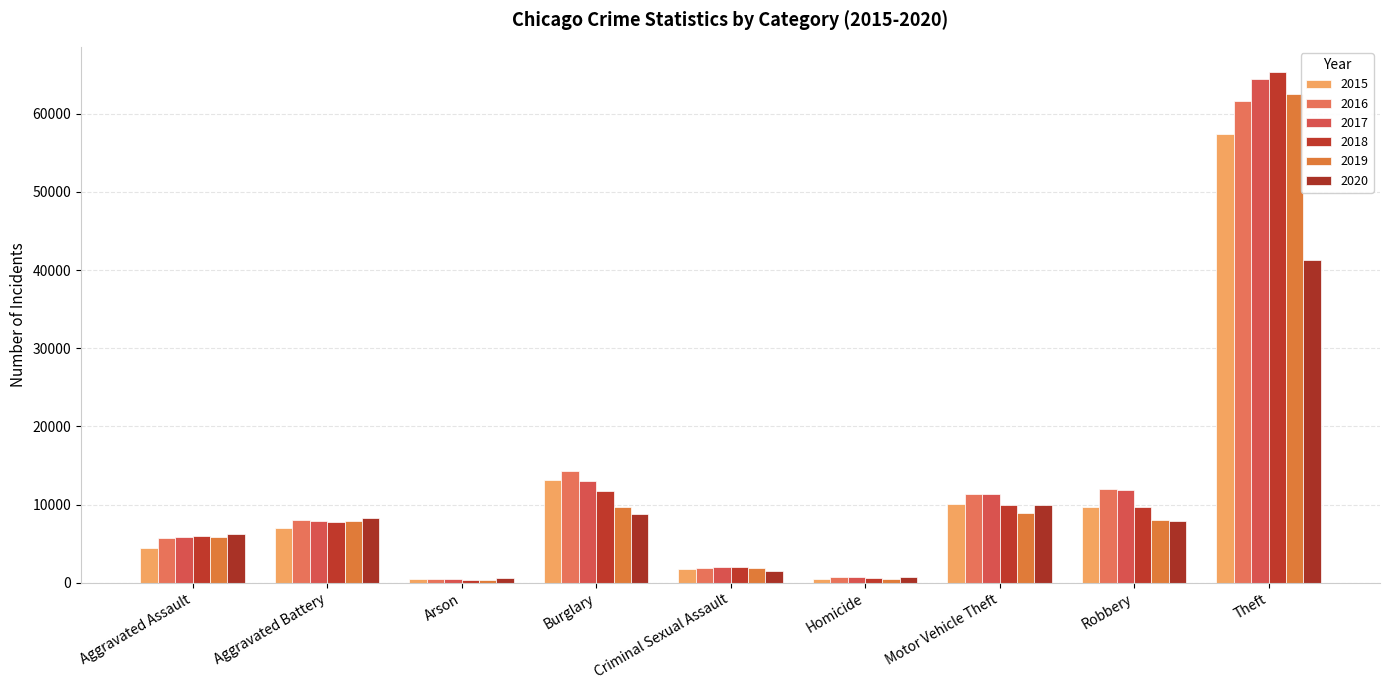

Between Aggravated Battery and Robbery, which is larger?

Robbery